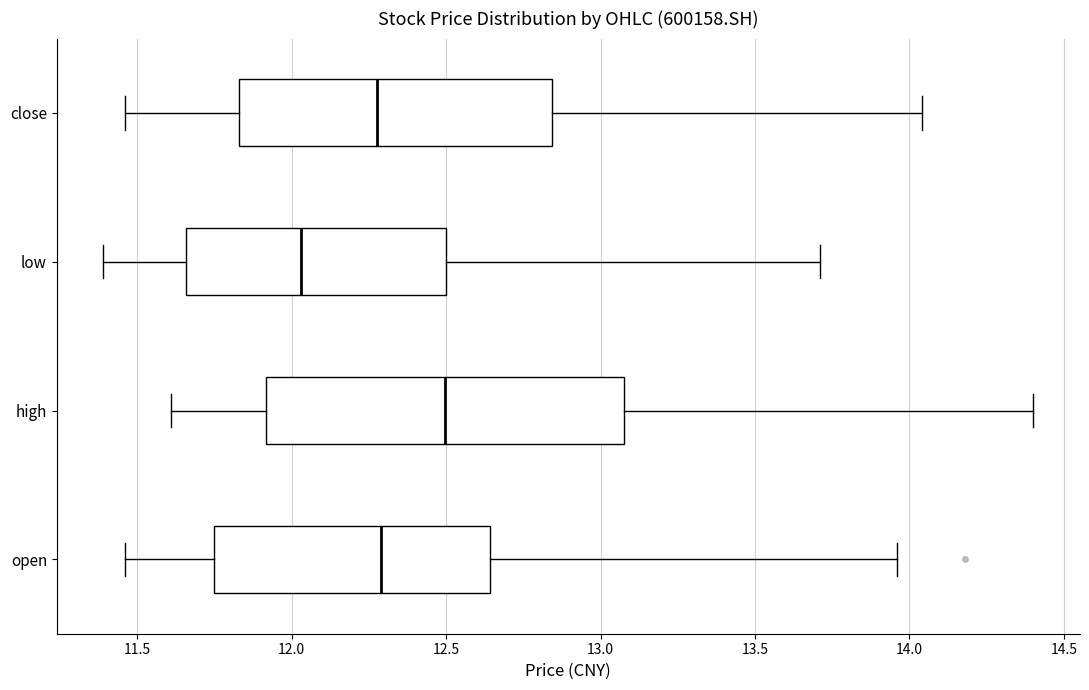

Reading bottom to top, transcribe this box plot: for each box, give where its median line is, the range the box spans, and where its two whiskers end, as read against the x-axis. The values are not printed on the chart, so give them approximately, as read against the axis.

open: median 12.30, box 11.75 to 12.65, whiskers 11.45 to 13.95
high: median 12.50, box 11.90 to 13.10, whiskers 11.60 to 14.40
low: median 12.05, box 11.65 to 12.50, whiskers 11.40 to 13.70
close: median 12.30, box 11.85 to 12.85, whiskers 11.45 to 14.05